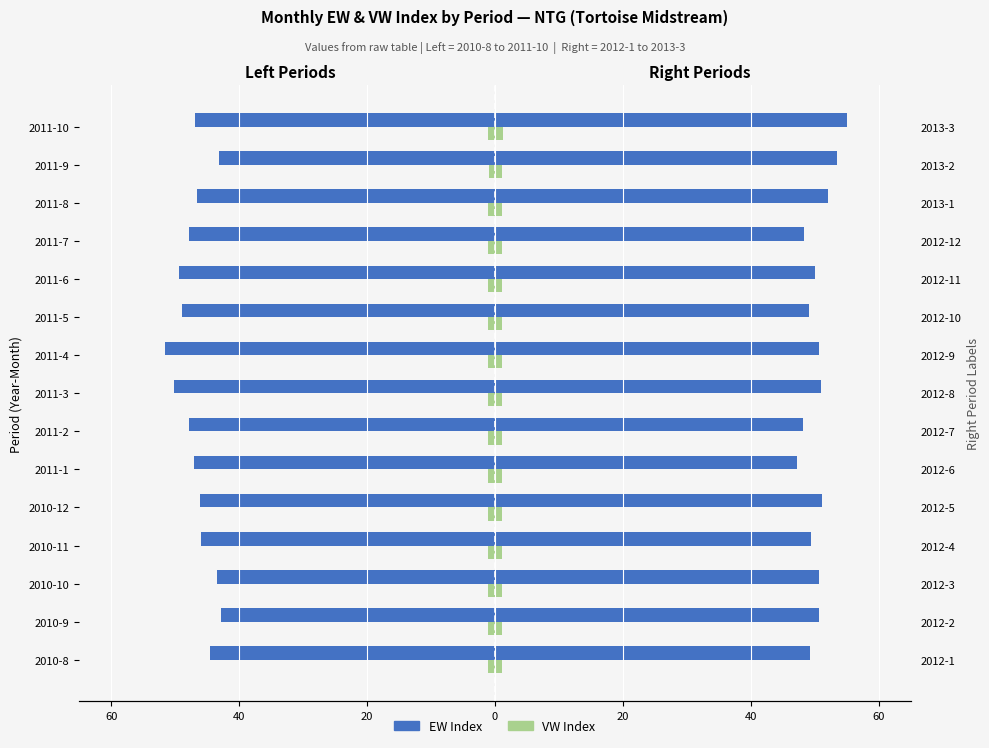

How many groups of bars are there?

15